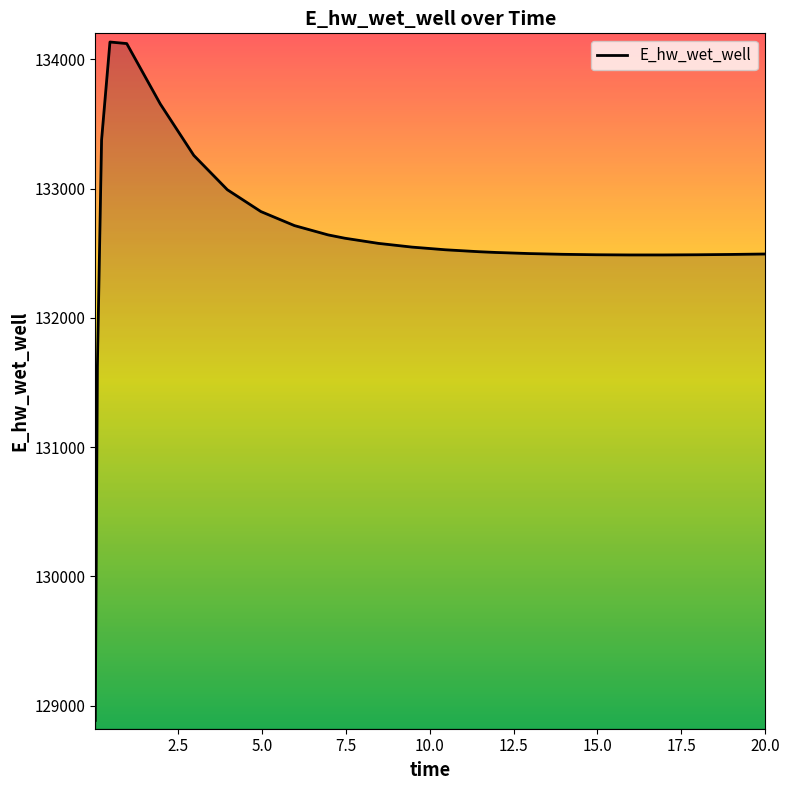

What is the minimum value shown in the chart?

128886.9